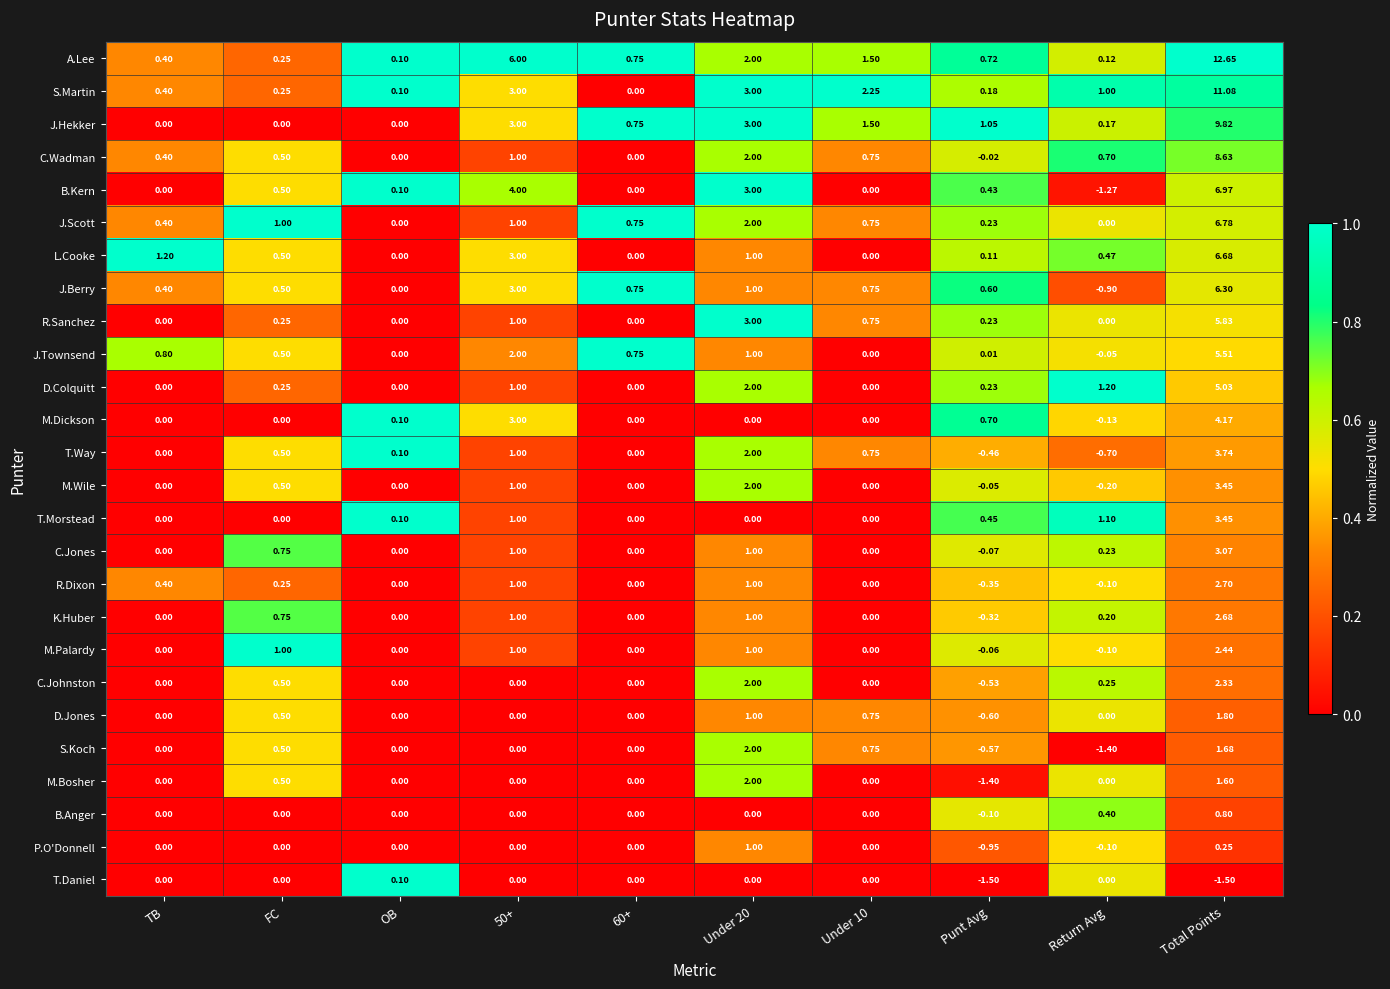

At how many categories does at least one series exceed 0?

10